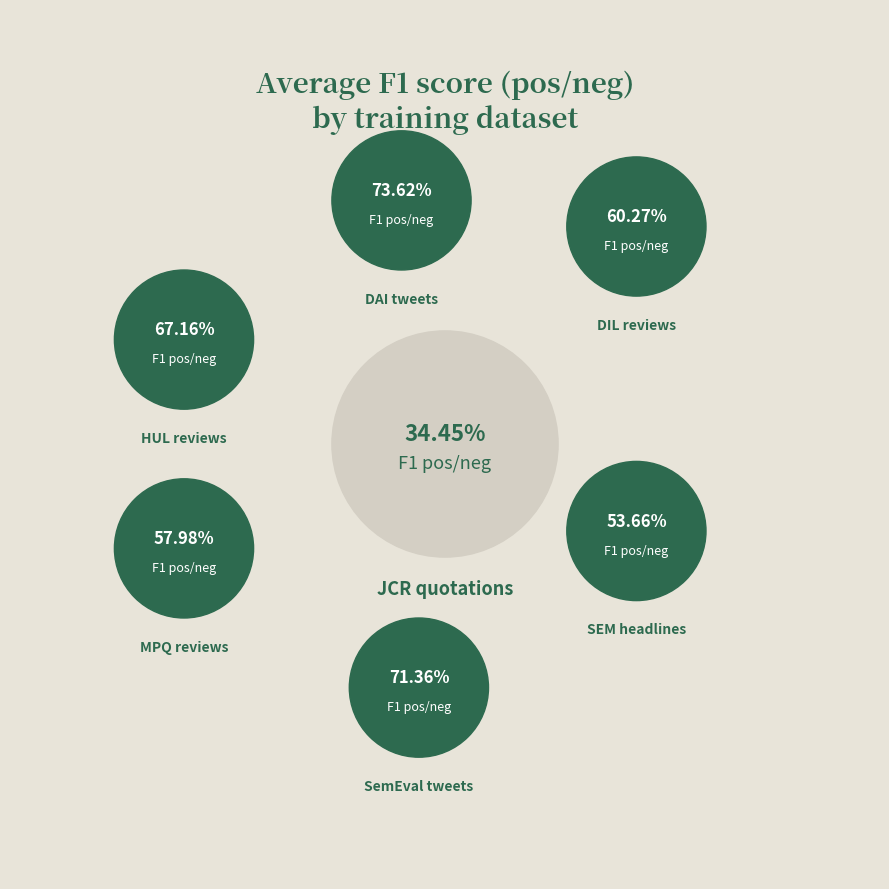

Which has a higher value, MPQ reviews or DAI tweets?

DAI tweets